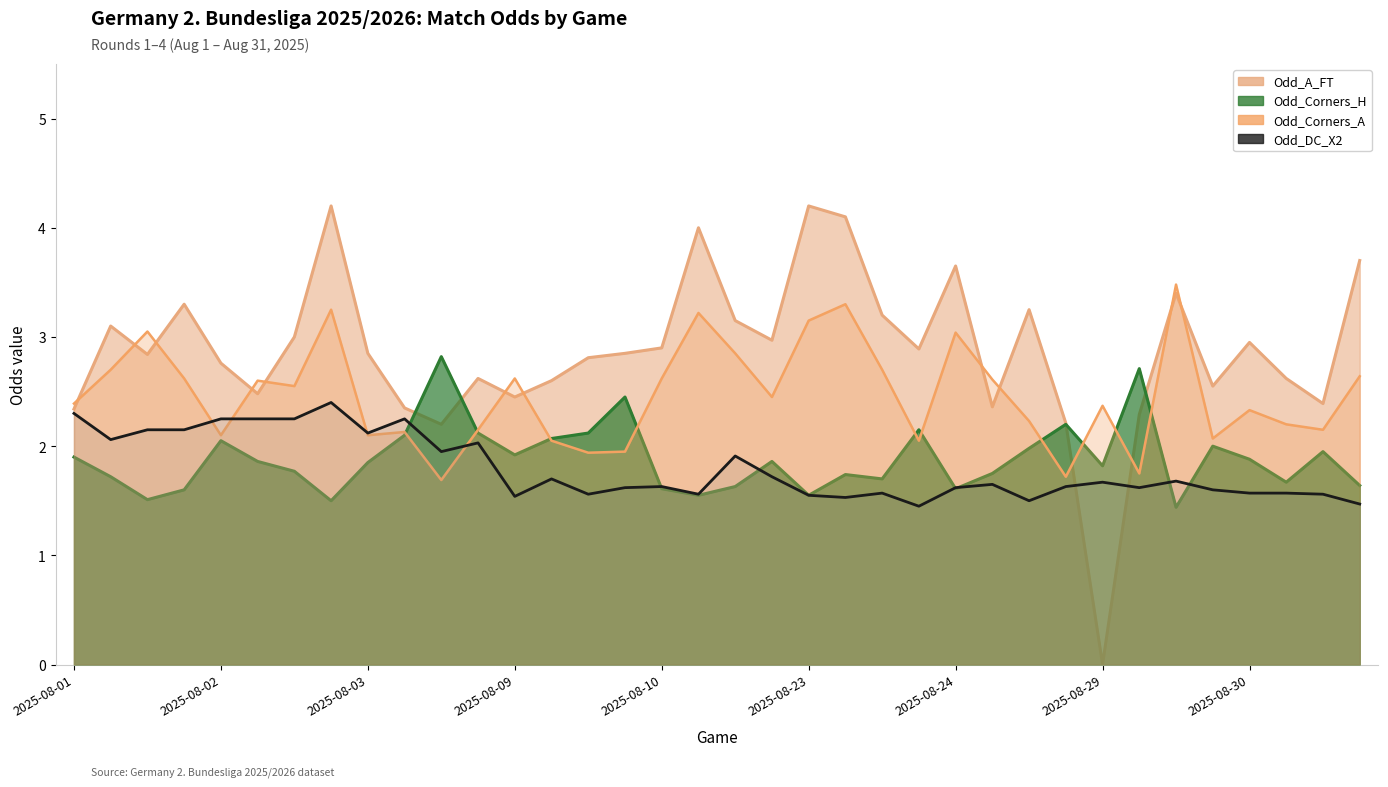

How many intersections are there between Odd_A_FT and Odd_DC_X2?

2